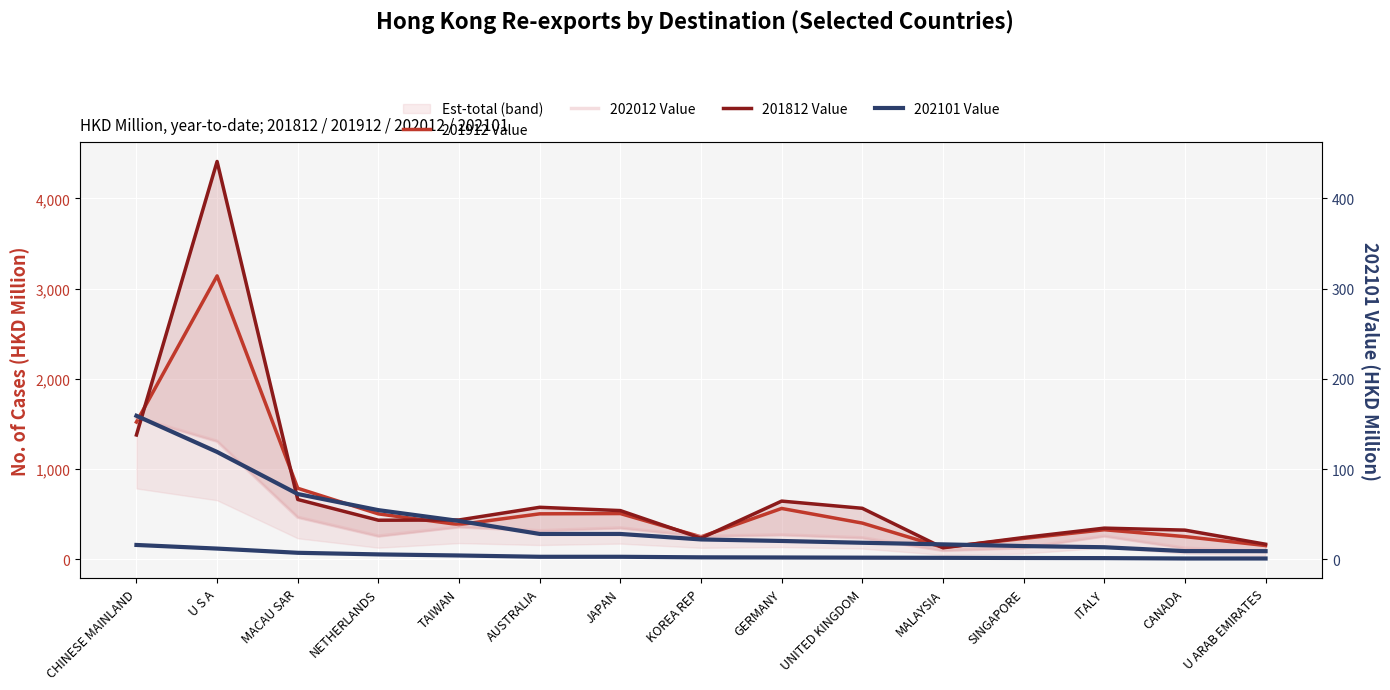

At which category does 202012 Value reach its first local peak?

TAIWAN